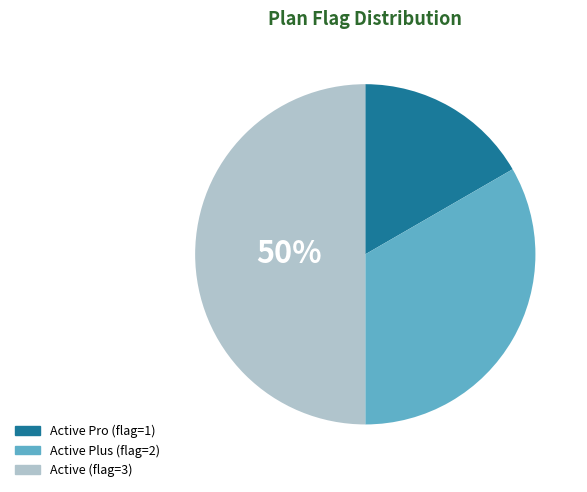

To the nearest percent, what is the average slice percentage?

33%